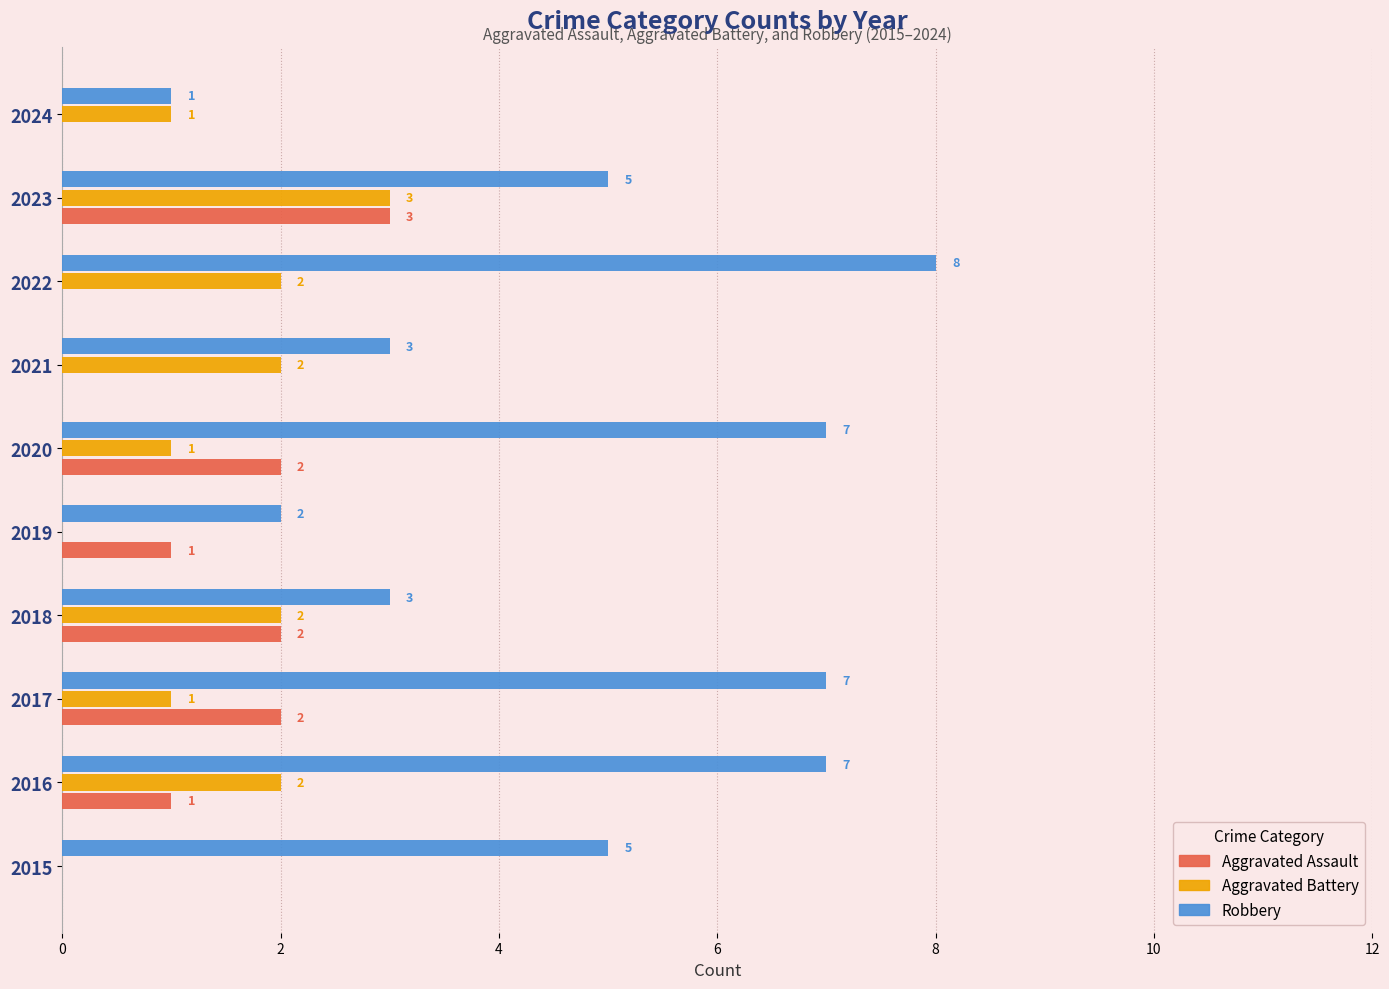

Count the number of data series in this chart.

3